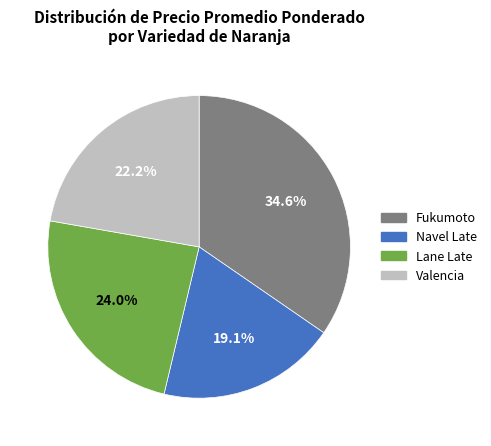

Rank the categories by value from lowest to highest.

Navel Late, Valencia, Lane Late, Fukumoto